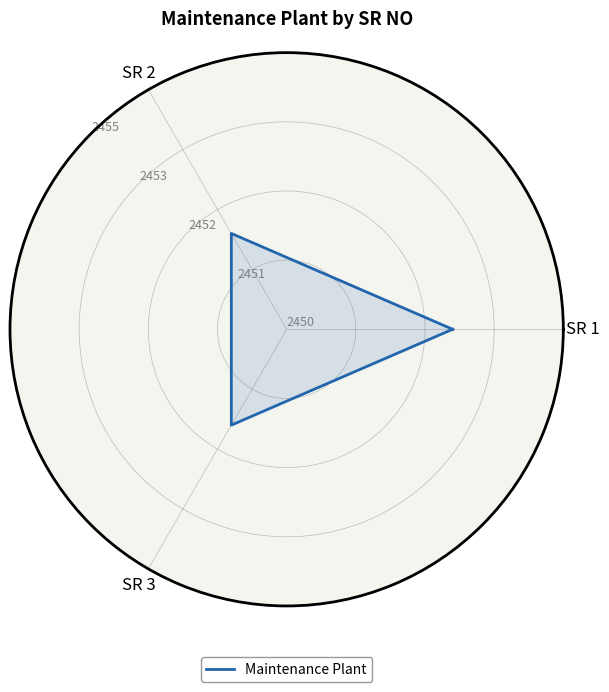

What is the average value?

2452